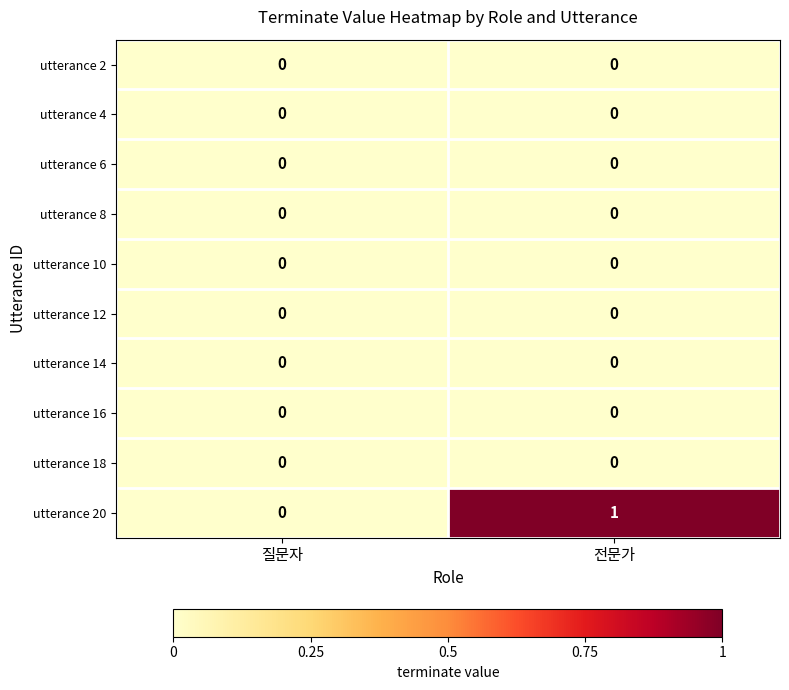

Which series has the largest total across all categories?

utterance 20